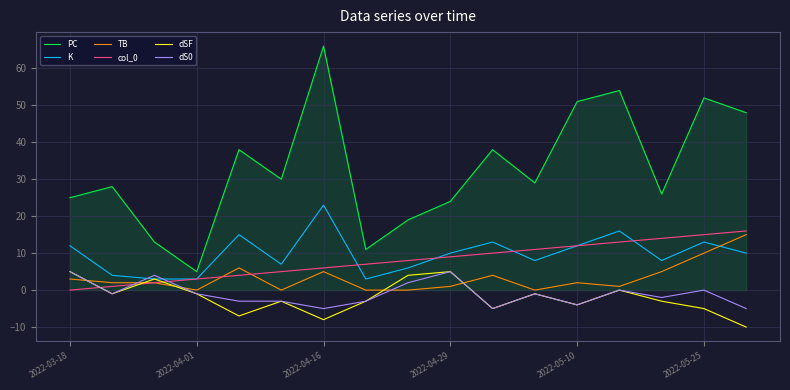

Which series has the largest range (max minus min)?

PC